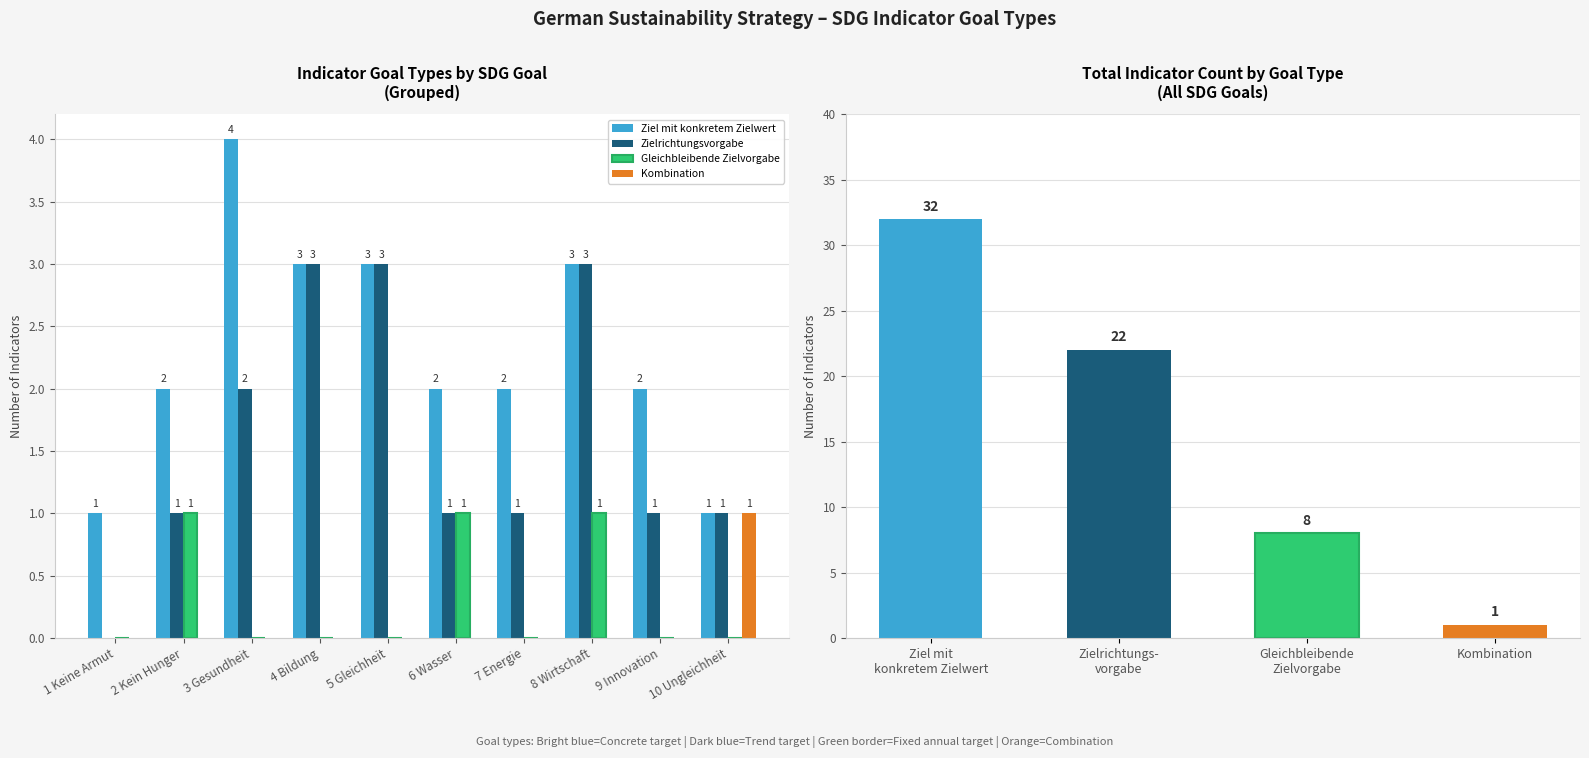

Are the bars horizontal?

No